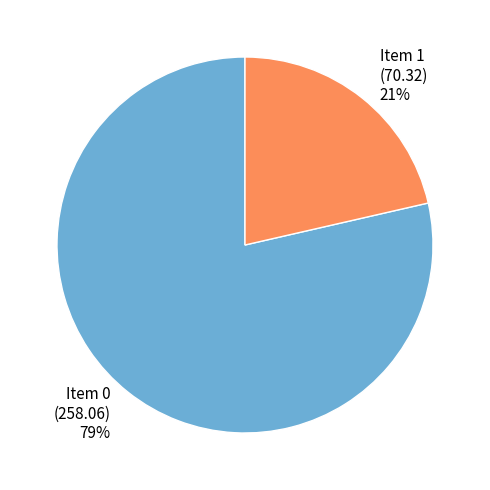

What is the largest slice in the pie chart?

Item 0